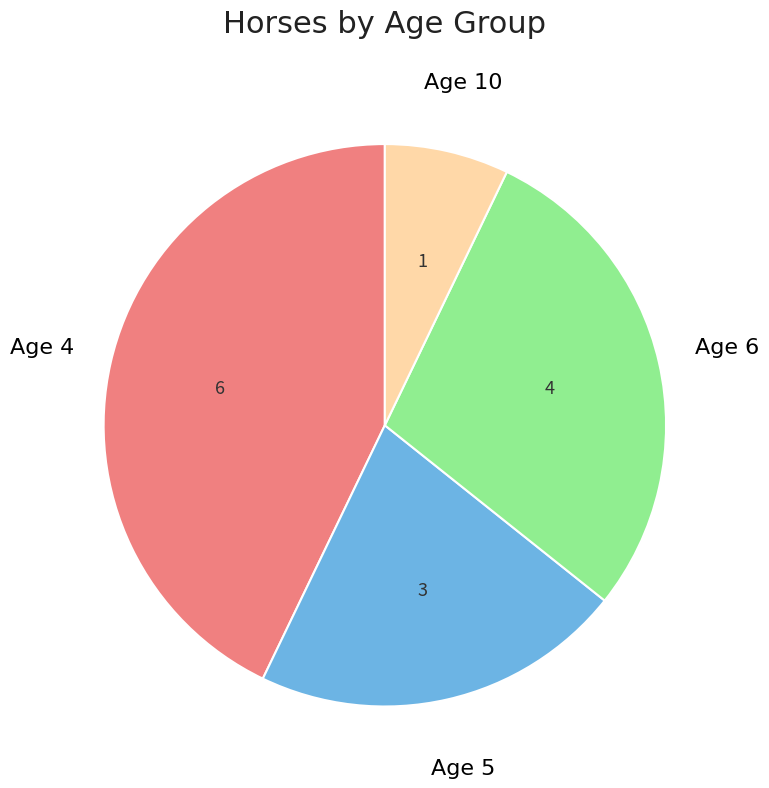

Which slice is the smallest?

Age 10